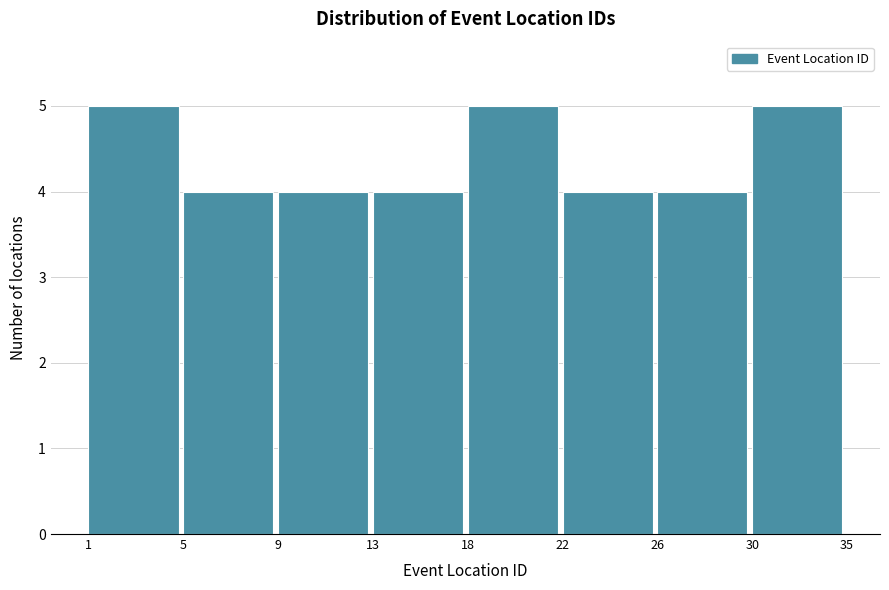

Reading left to right, extract all data points from this chart.

5	4	4	4	5	4	4	5